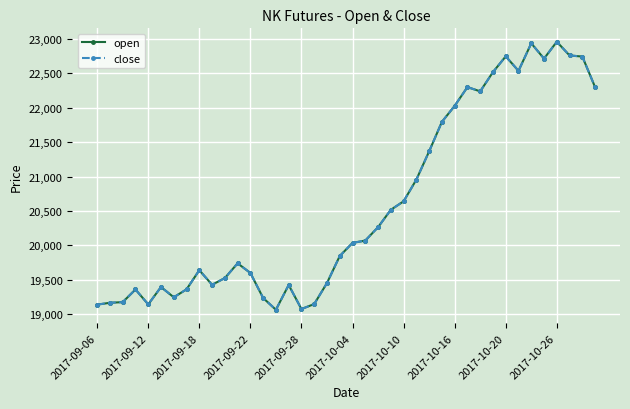

Is this an area chart (filled region under the line)?

No